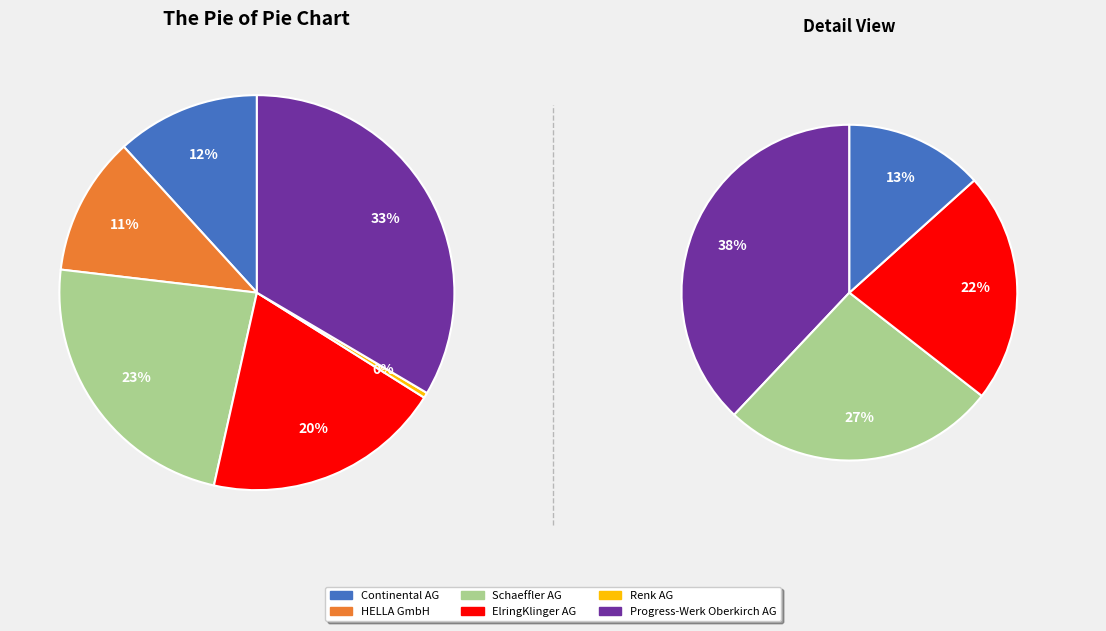

To the nearest percent, what is the difference between the largest and smallest slice percentages?

33%